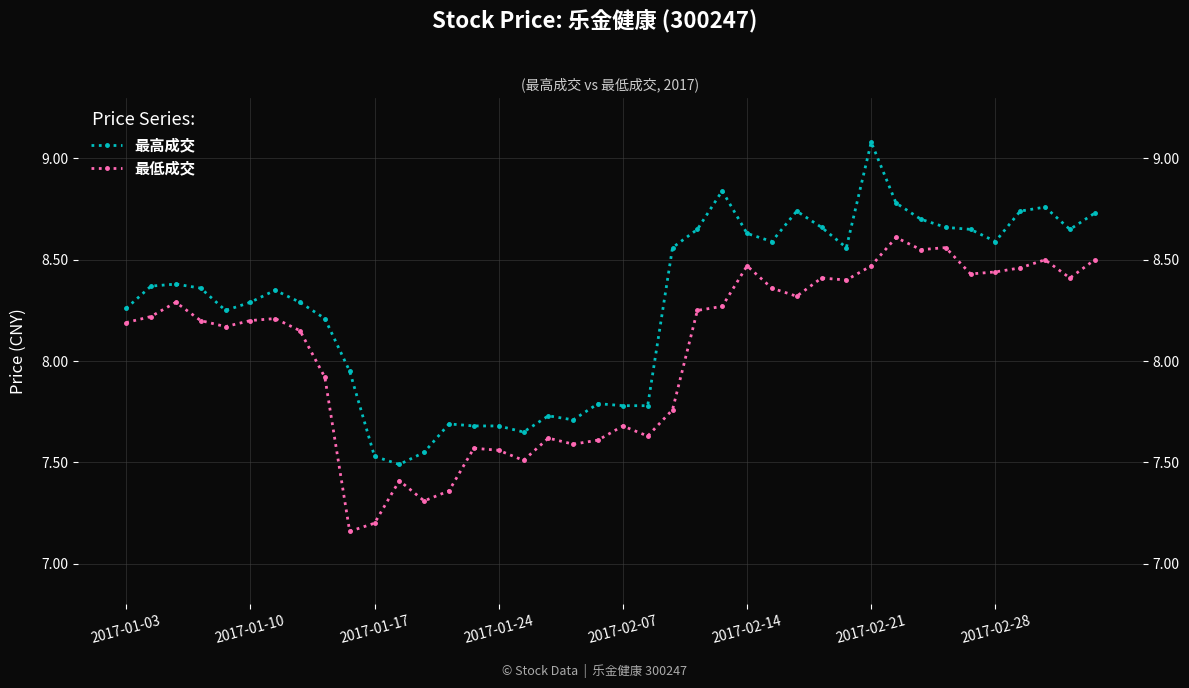

Reading right to left, list all the values displayed in this chart.

最高成交: 8.7	8.7	8.8	8.7	8.6	8.7	8.7	8.7	8.8	9.1	8.6	8.7	8.7	8.6	8.6	8.8	8.7	8.6	7.8	7.8	7.8	7.7	7.7	7.7	7.7	7.7	7.7	7.5	7.5	7.5	8.0	8.2	8.3	8.3	8.3	8.2	8.4	8.4	8.4	8.3
最低成交: 8.5	8.4	8.5	8.5	8.4	8.4	8.6	8.6	8.6	8.5	8.4	8.4	8.3	8.4	8.5	8.3	8.2	7.8	7.6	7.7	7.6	7.6	7.6	7.5	7.6	7.6	7.4	7.3	7.4	7.2	7.2	7.9	8.2	8.2	8.2	8.2	8.2	8.3	8.2	8.2